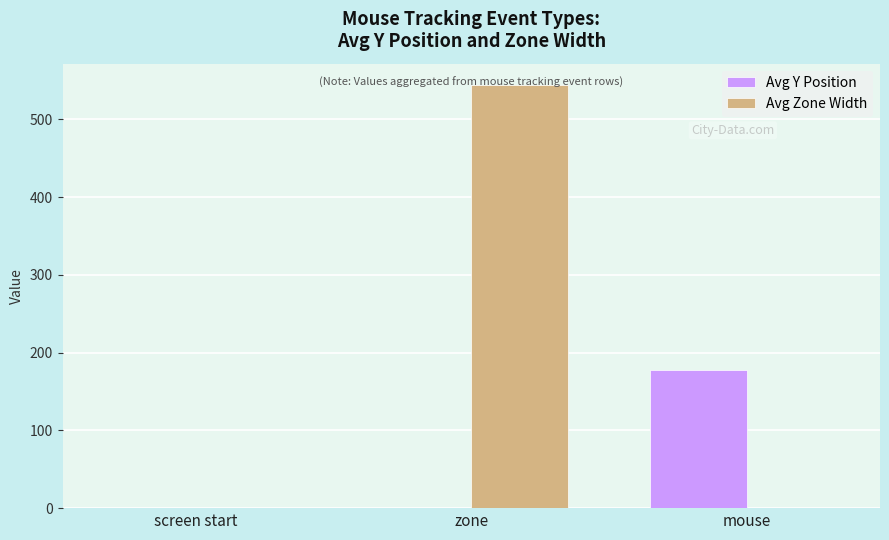

Count the number of data series in this chart.

2